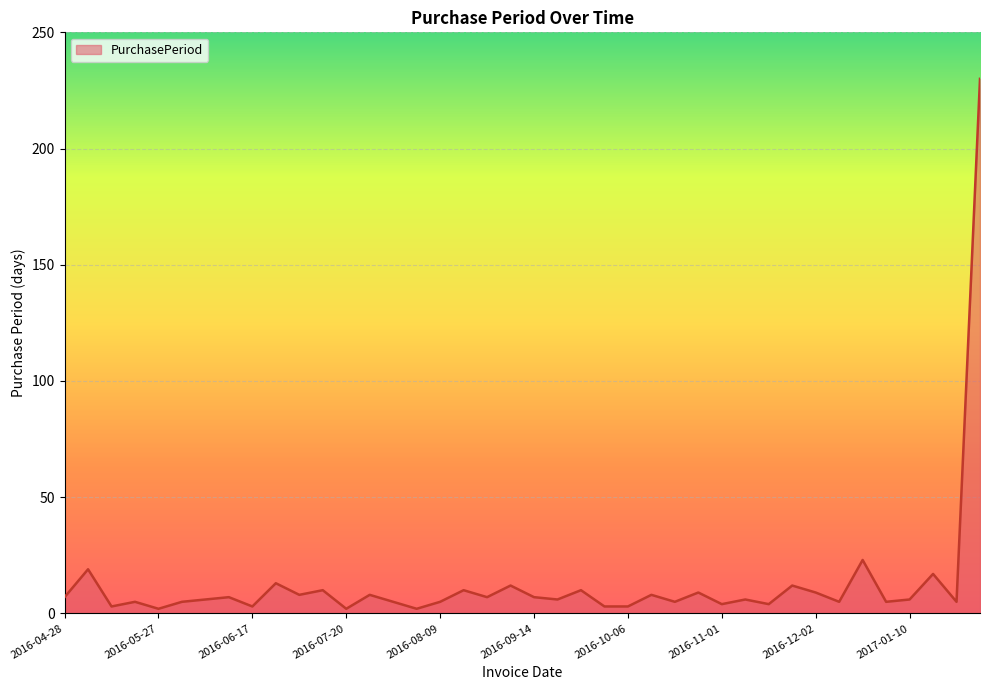

What is the difference between the maximum and minimum values?

228